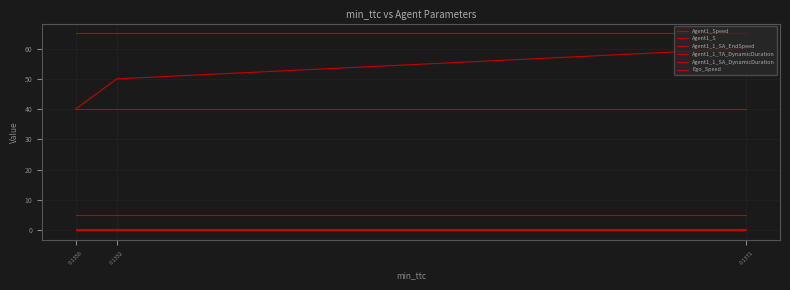

How many lines are shown in the chart?

6